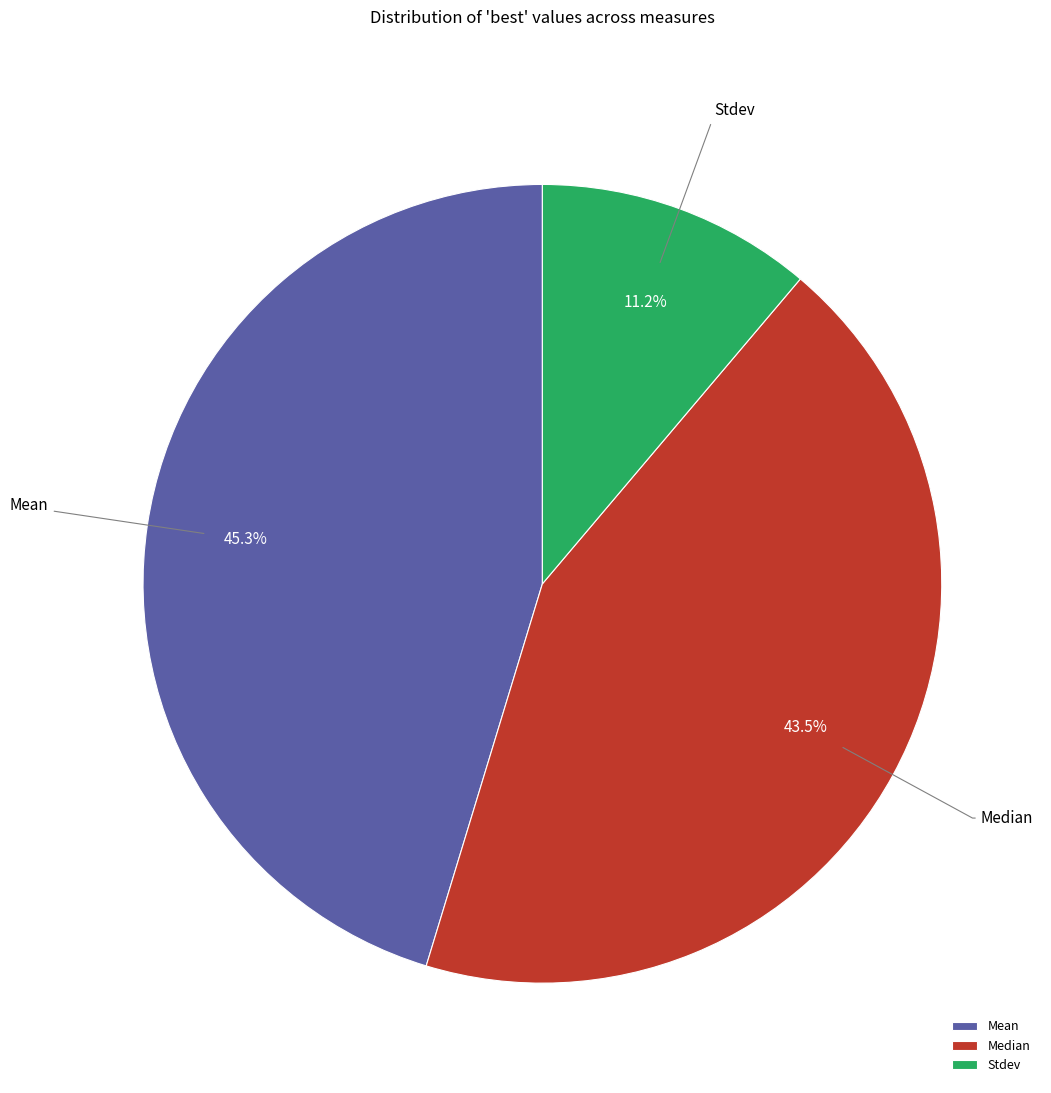

Which has a higher value, Median or Stdev?

Median